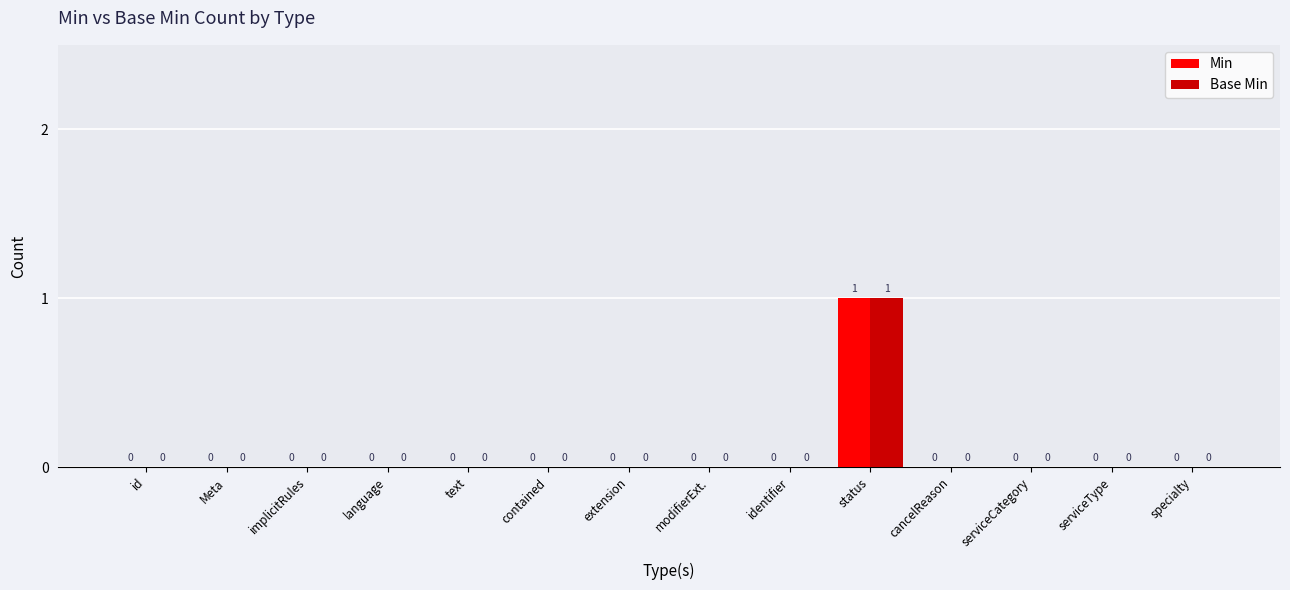

What is the sum of all Base Min values?

1